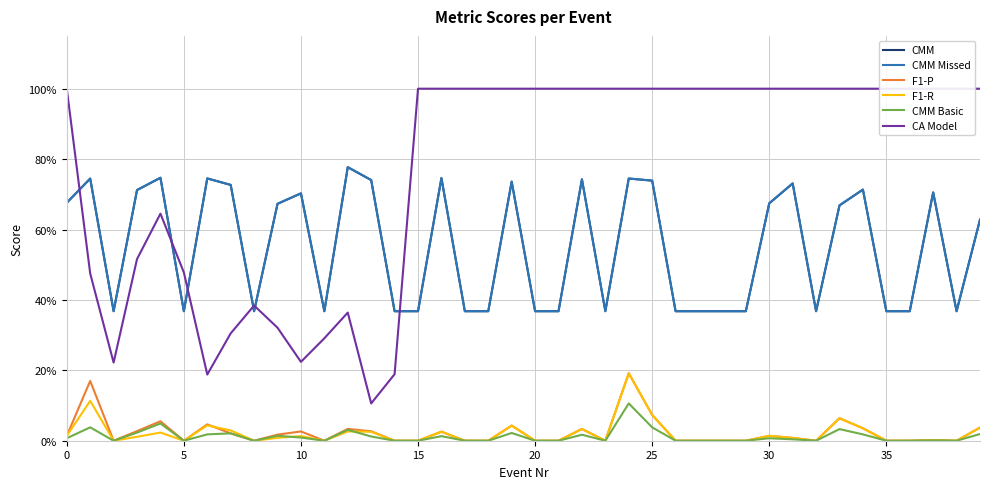

True or false: CMM and CMM Basic intersect in this chart.

False